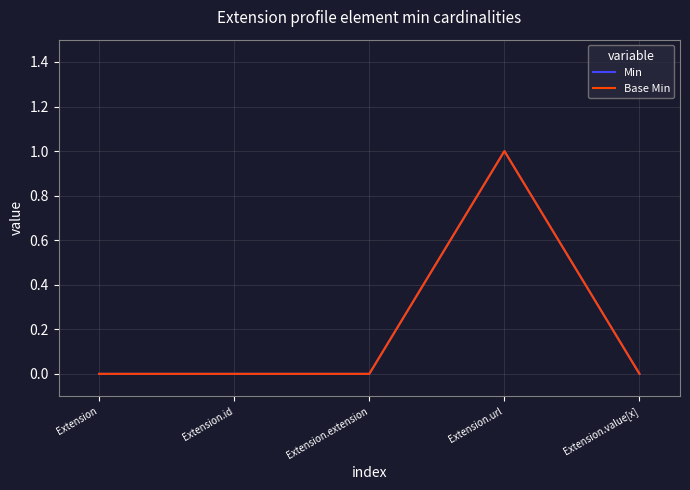

Does the chart have visible grid lines?

Yes